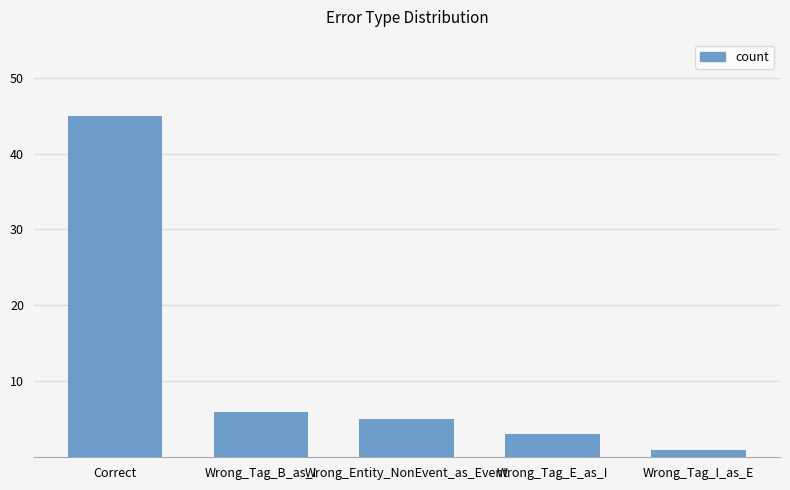

Reading left to right, what are all the values shown in this chart?

45	6	5	3	1